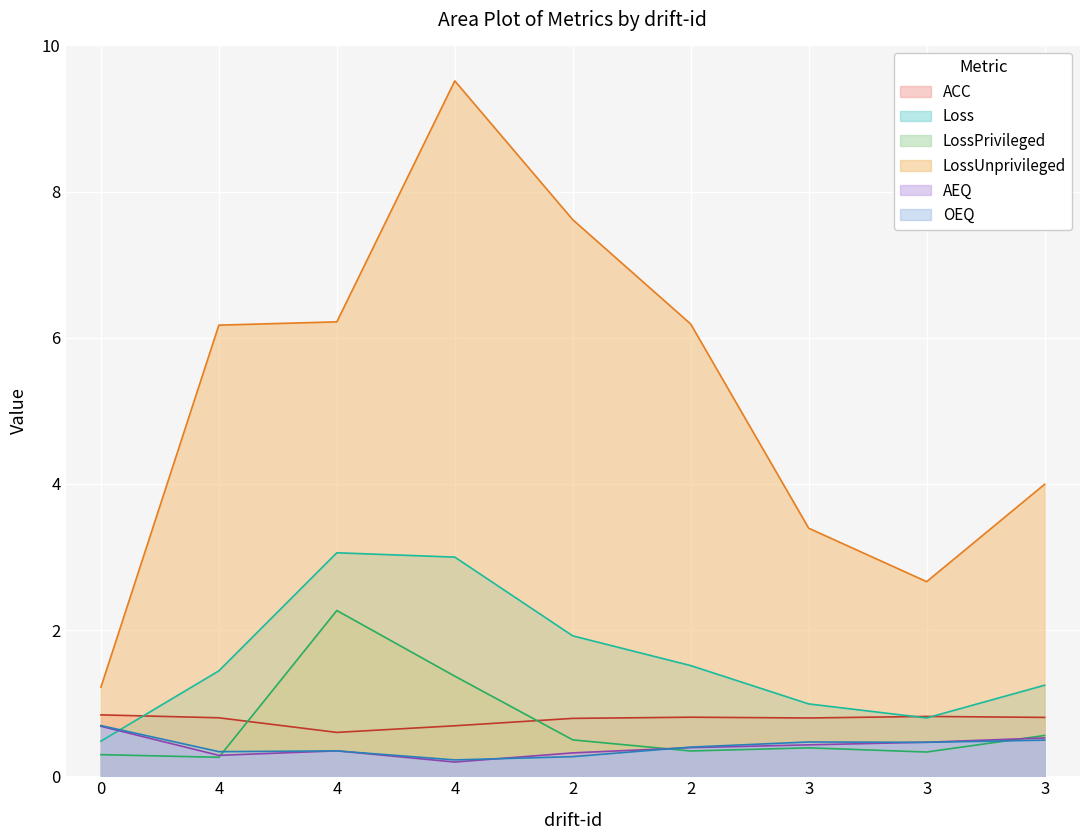

Is it true that AEQ equals 0.5 at 4?

False